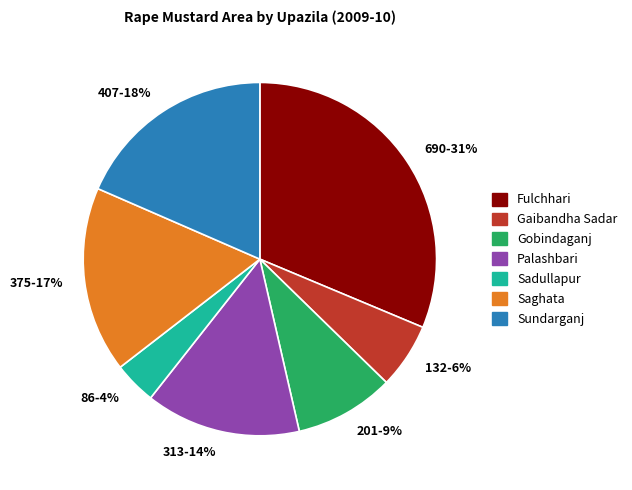

Is it true that 313-14% is 26% of the pie?

False